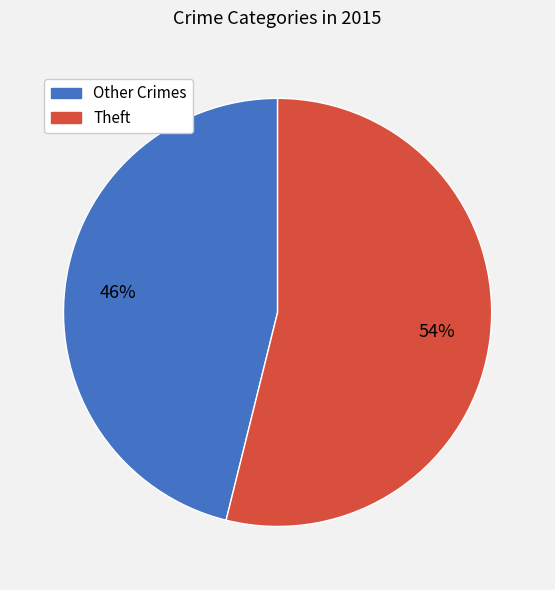

Does any single category account for the majority?

Yes